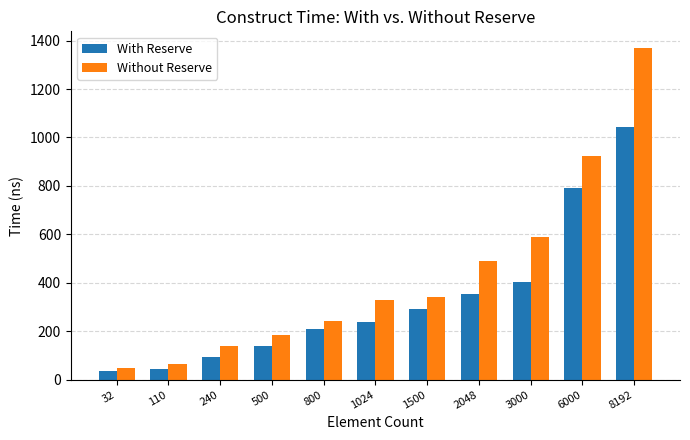

At which category is the sum across all series the highest?

8192